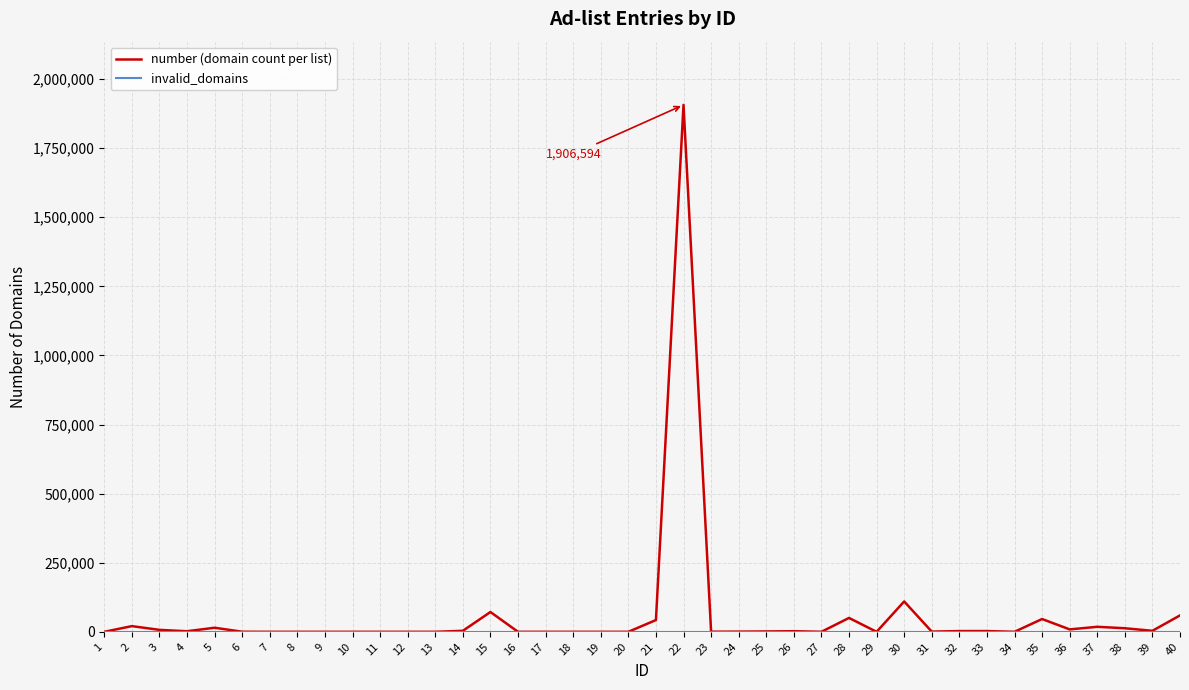

The value of number (domain count per list) at 12 is -642070. True or false?

False